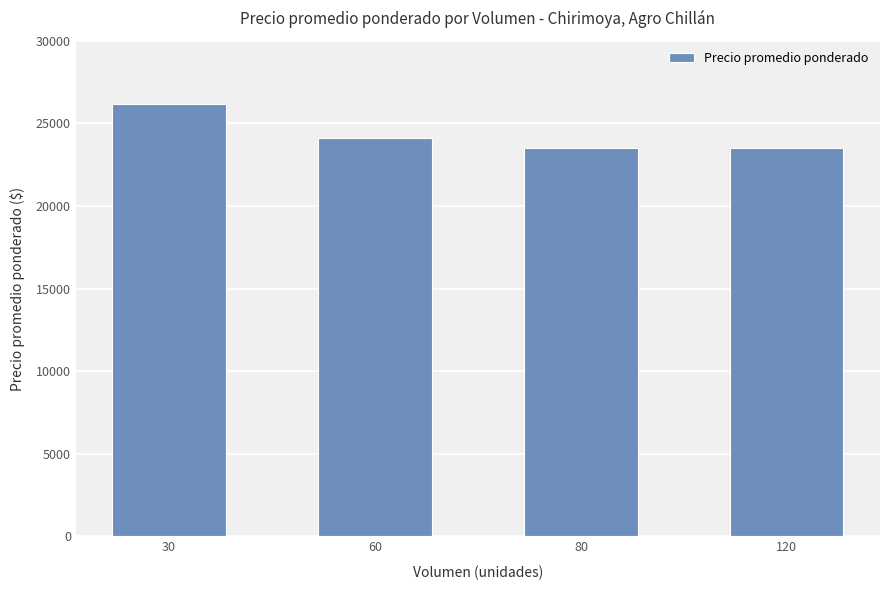

What is the sum of all values?

97267